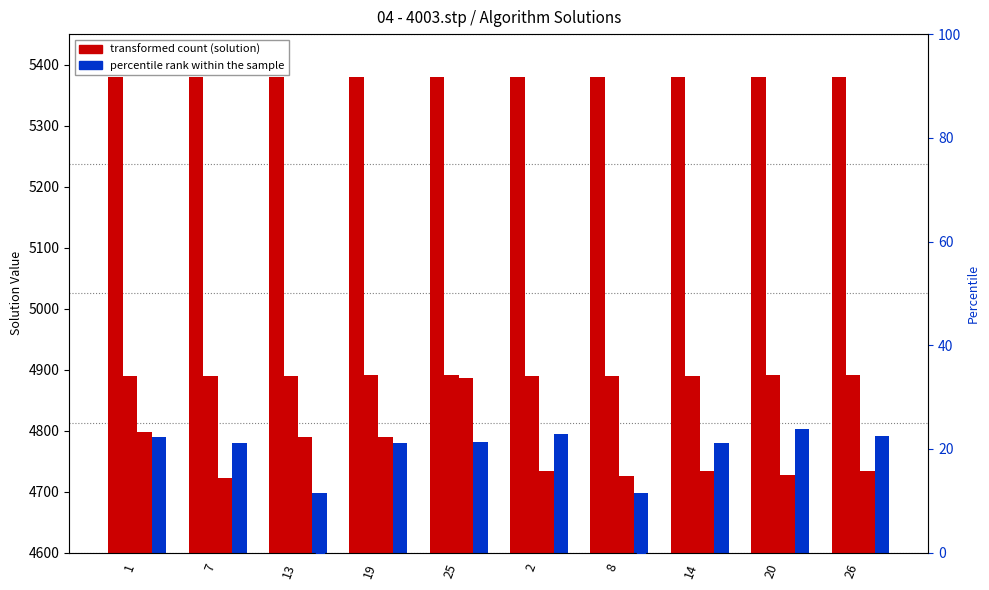

Which series has the largest Y range (max minus min)?

Adaptado (Solucao)